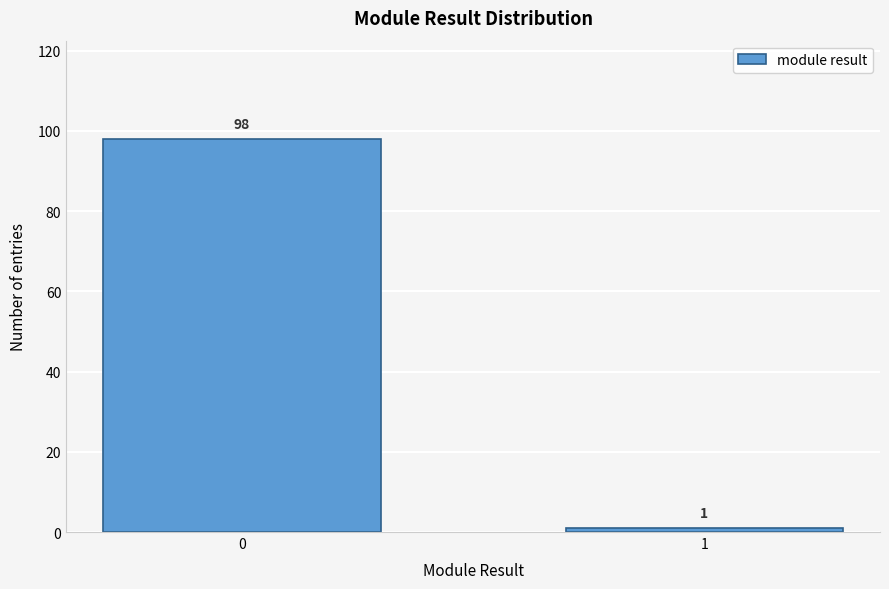

Reading left to right, what are all the values shown in this chart?

98	1